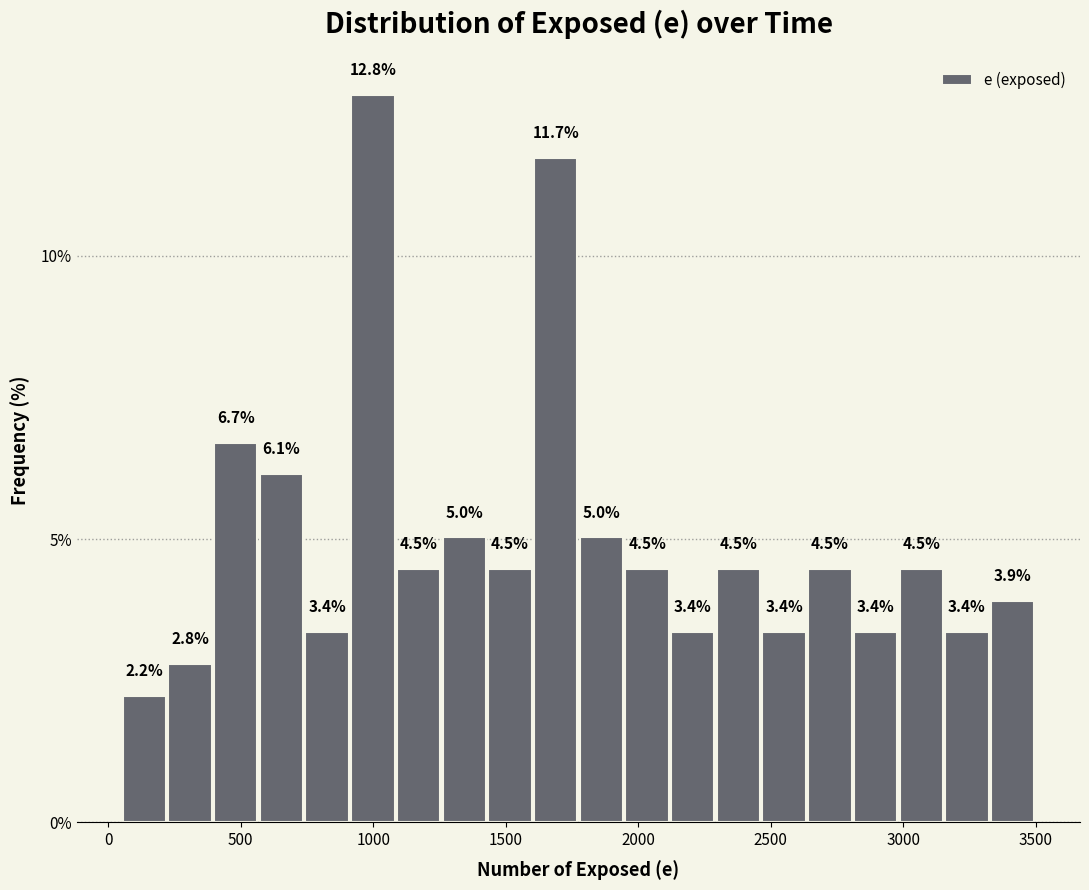

Read against the x-axis, roughly where is the centre of the tallest bar?

1000